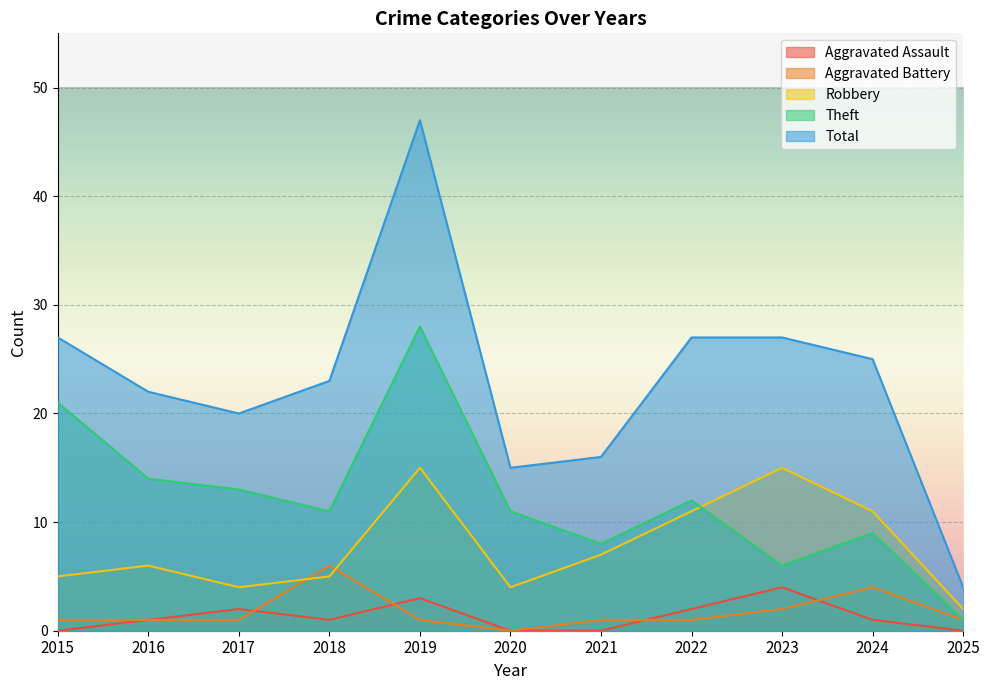

After their last crossing, which series has the higher values: Theft or Robbery?

Robbery